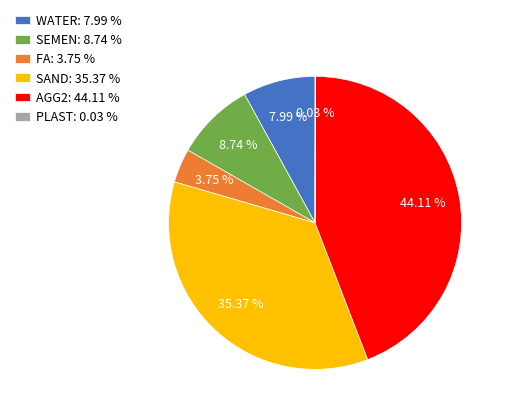

Between SEMEN and SAND, which is larger?

SAND